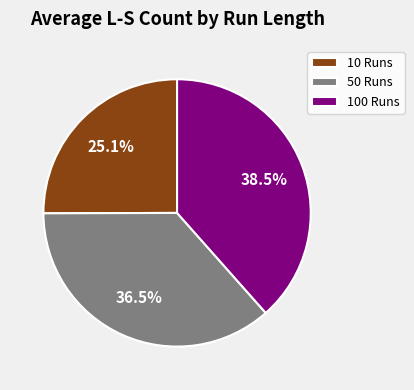

To the nearest percent, what percentage of the pie is 10 Runs?

25%